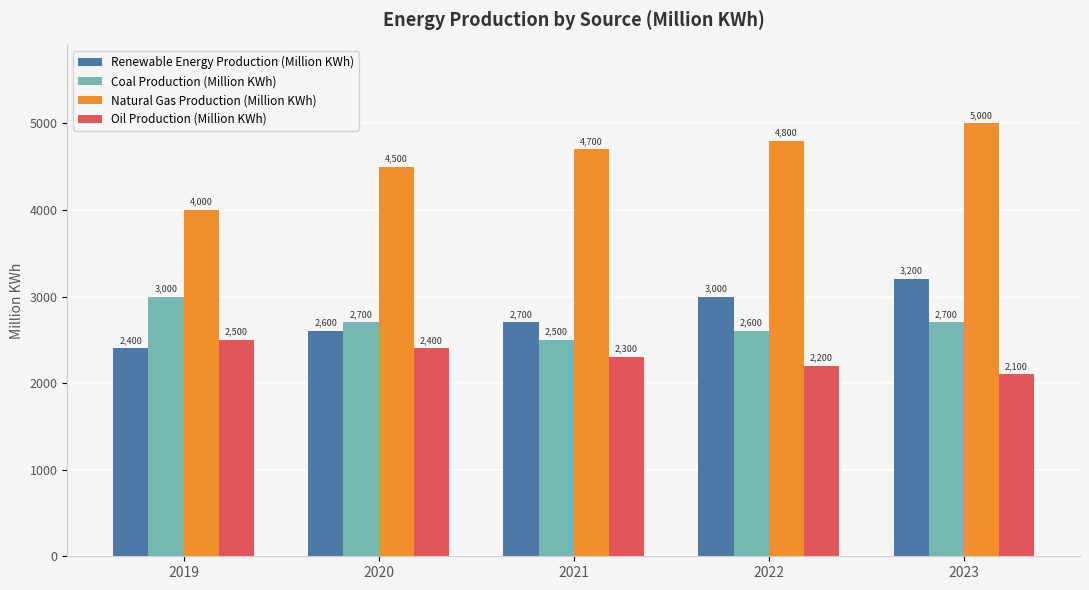

How many distinct data groups are displayed?

4